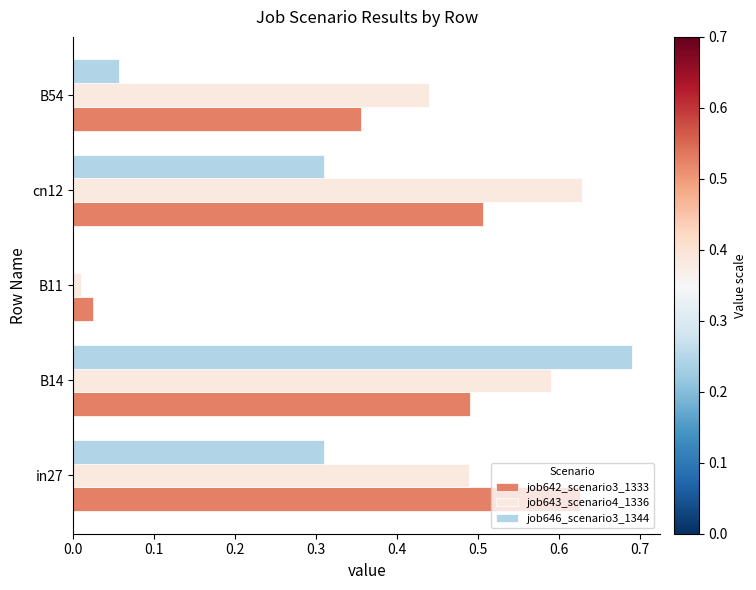

What is the total value across all series at B54?

0.9